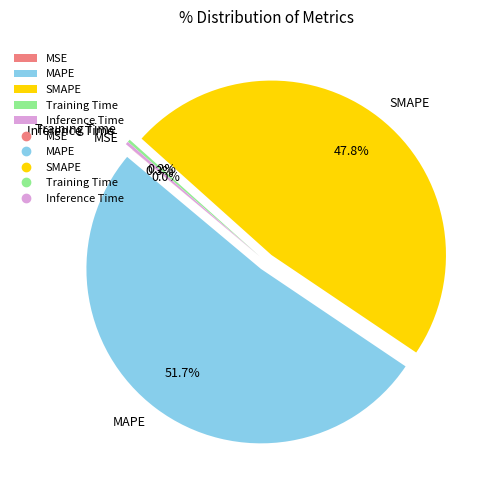

What is the largest slice in the pie chart?

MAPE